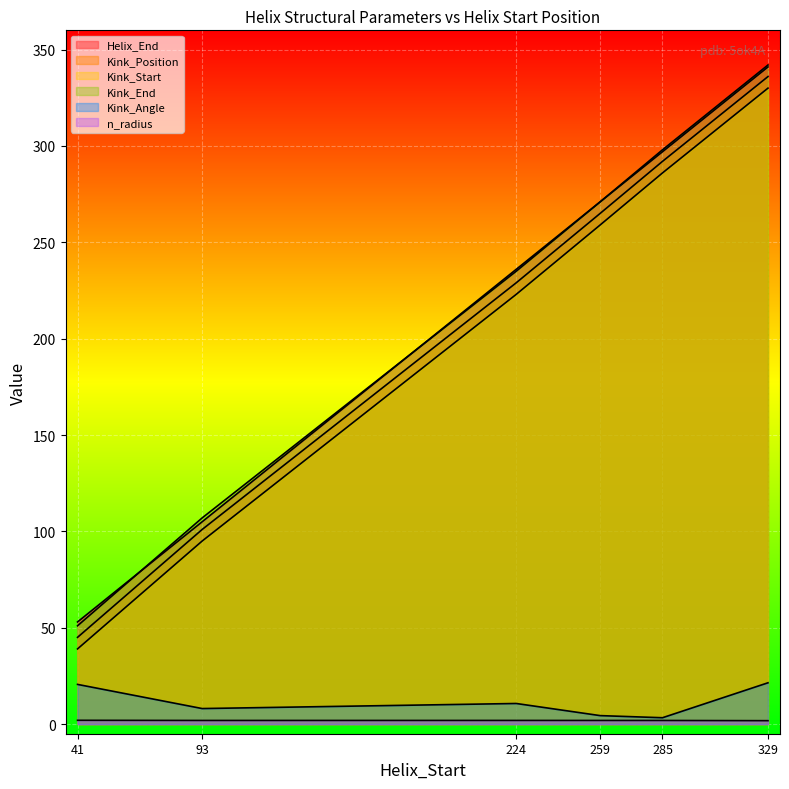

Which series has the largest total across all categories?

Kink_End